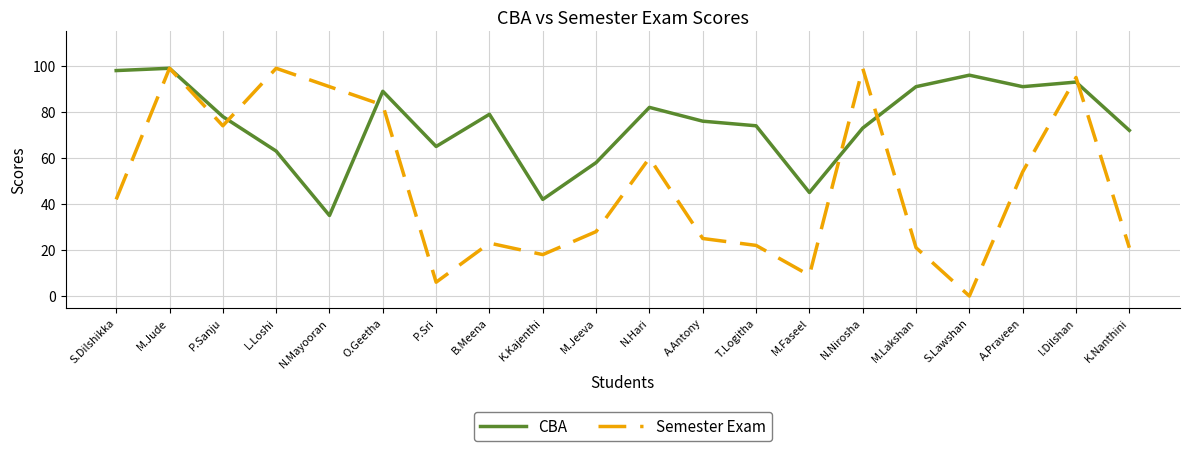

What is the sum of all CBA values?

1499